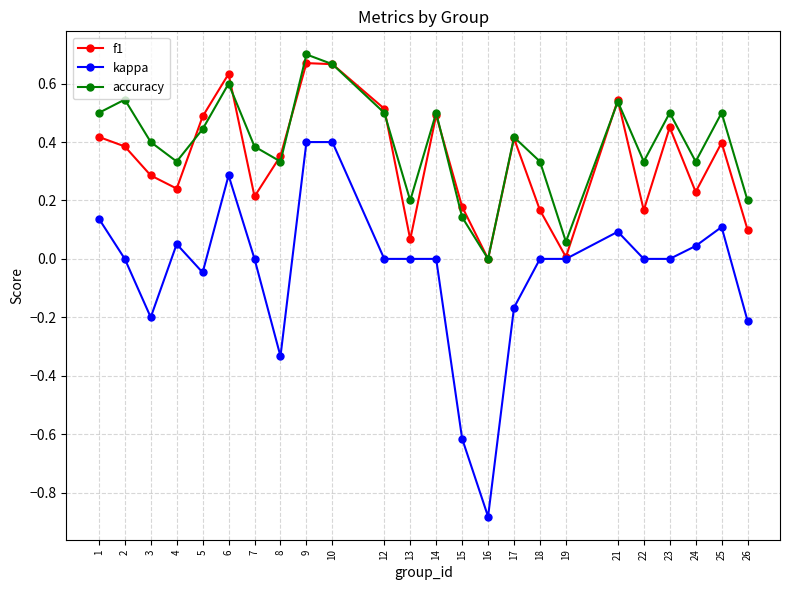

The f1 series shows 0.1 at 22. True or false?

False